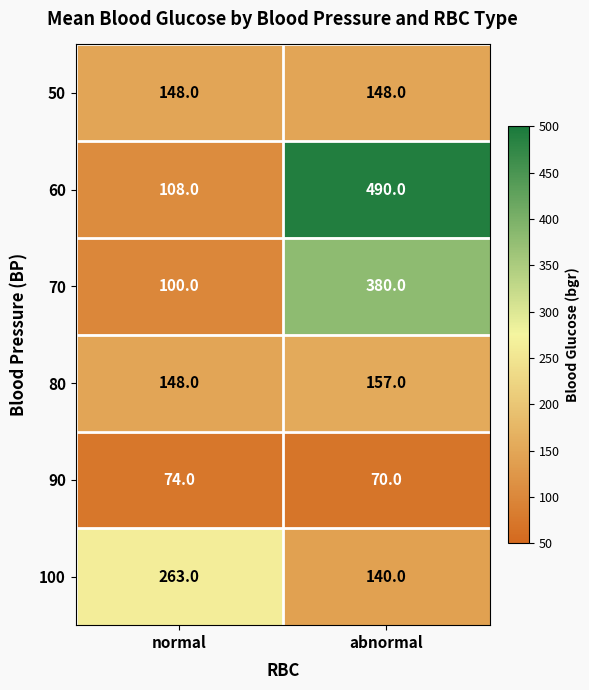

What is the spread (max minus min) of values at normal?

189